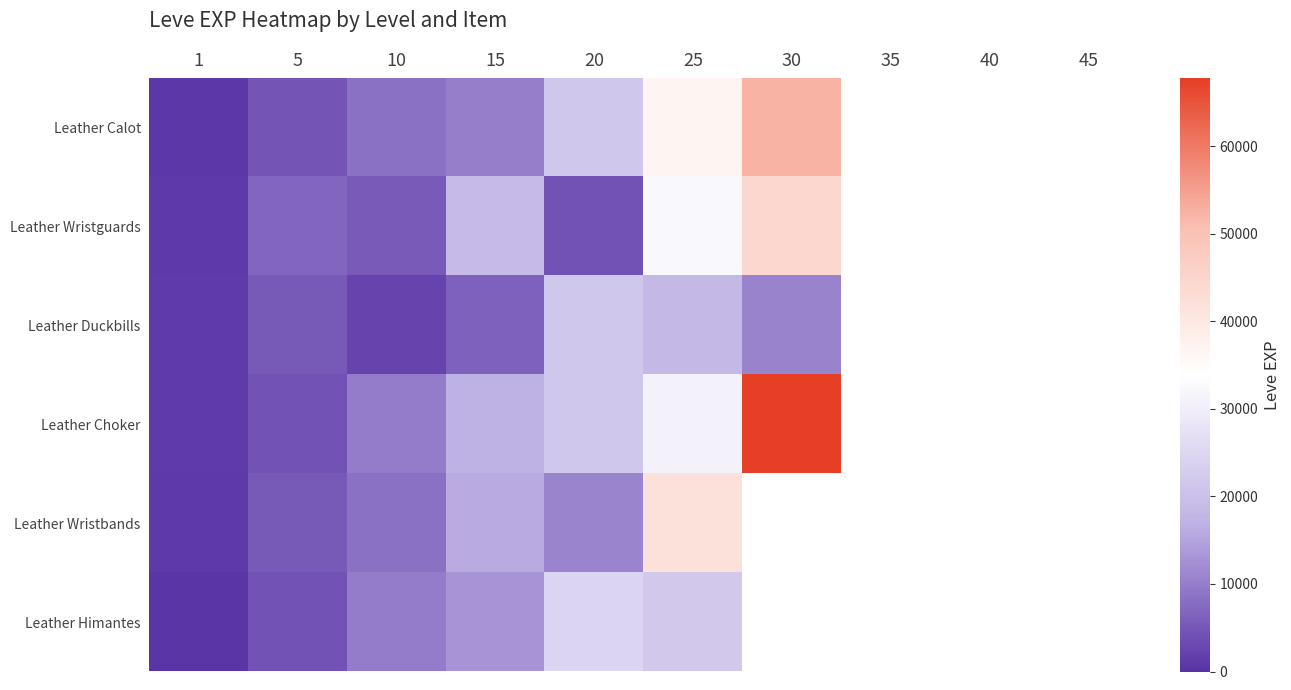

Which category has the highest value in the Leather Wristguards series?

30